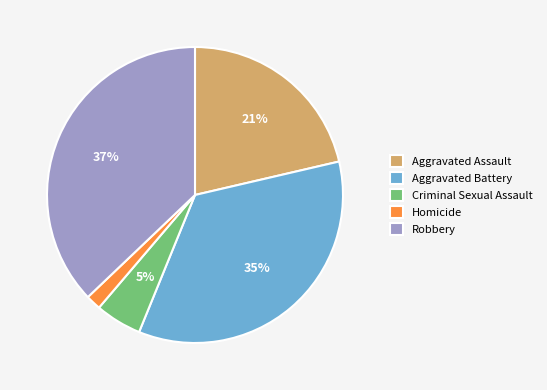

Between Robbery and Aggravated Assault, which is larger?

Robbery